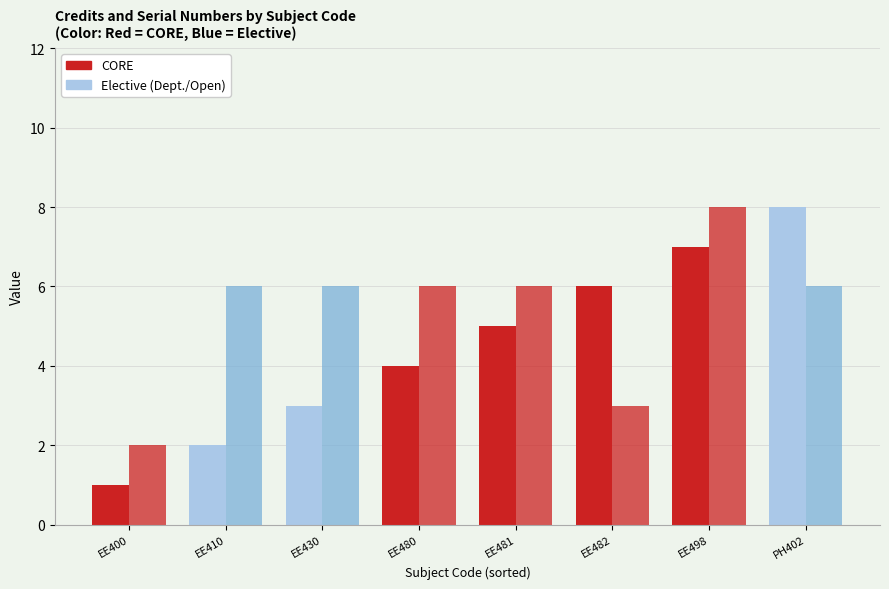

What position from the left is PH402?

8